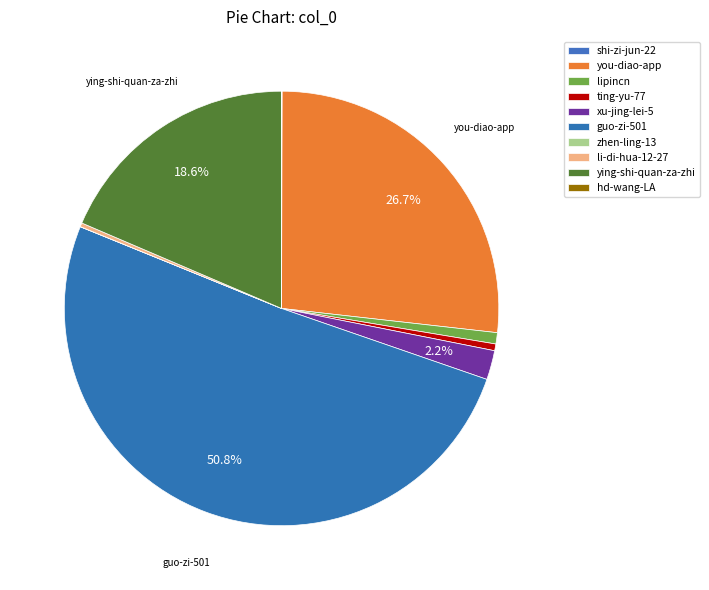

To the nearest percent, what is the average slice percentage?

10%